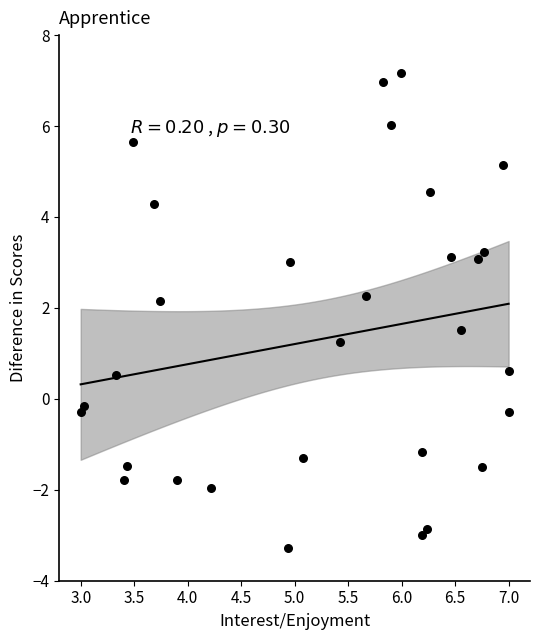

What is the range of Y values (max minus min)?

10.4